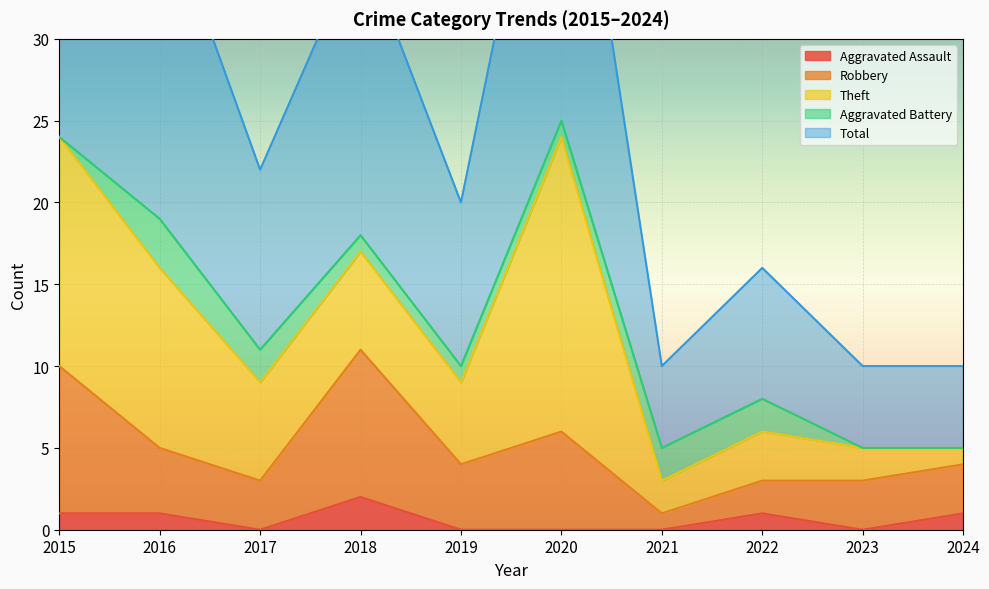

What is the approximate value of Aggravated Assault at 2022?

1